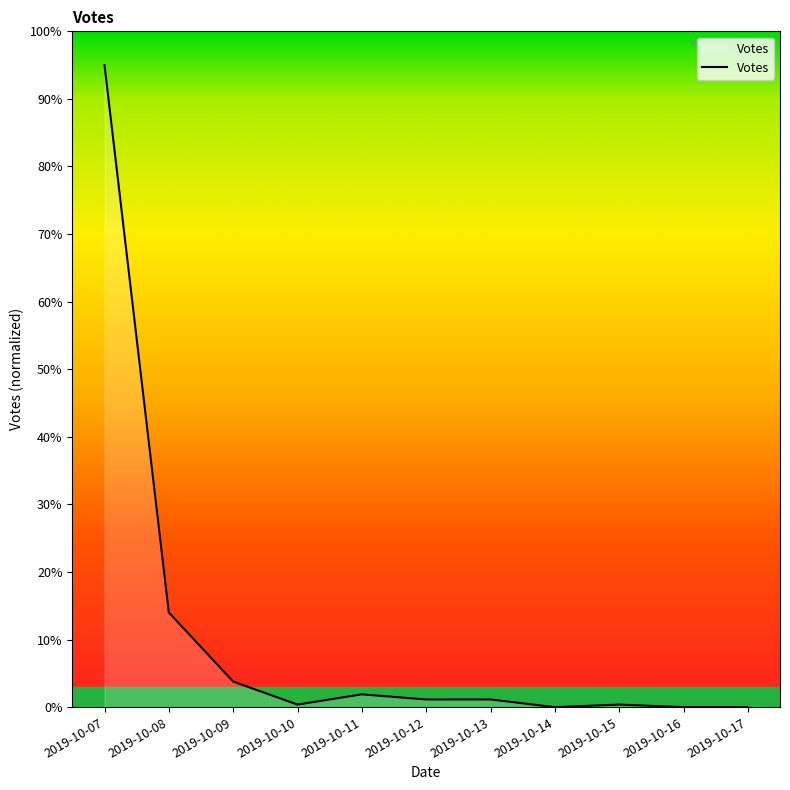

What is the change in value from 2019-10-13 to 2019-10-14?

-1.1